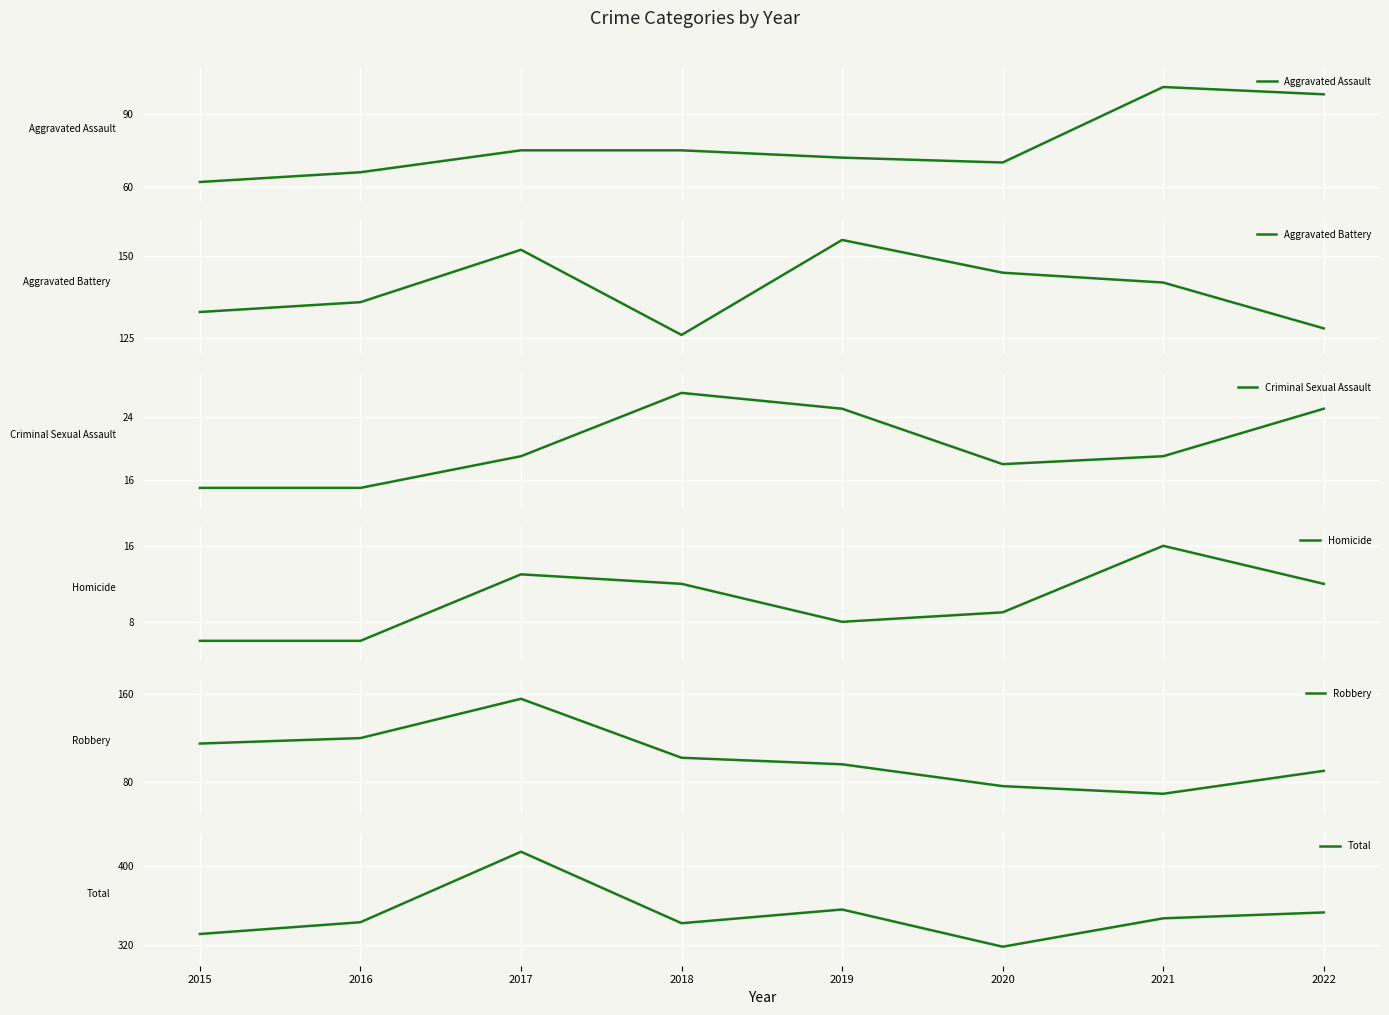

At how many categories does at least one series exceed 190?

8